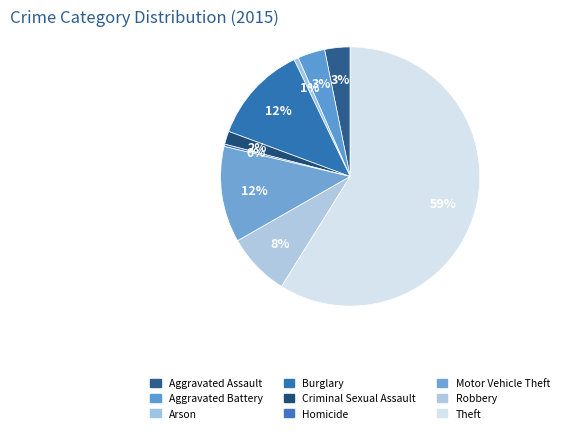

Which category has the biggest portion of the pie?

Theft